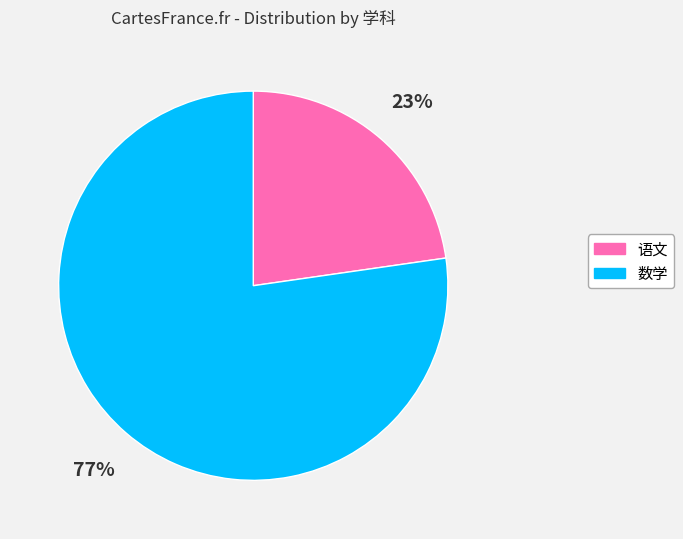

How many segments does this pie chart have?

2